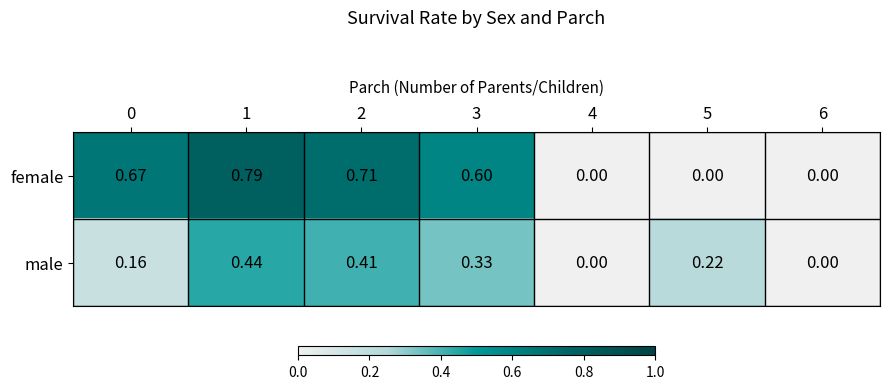

List the series in order of their peak value, lowest first.

male, female